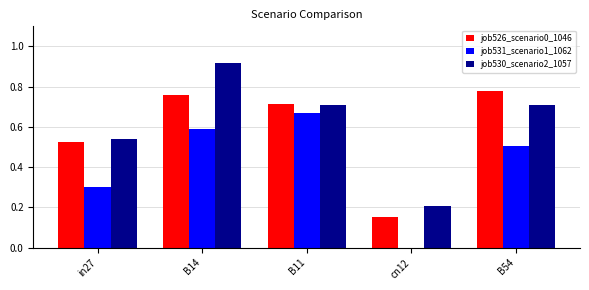

Which series has the largest range (max minus min)?

job530_scenario2_1057